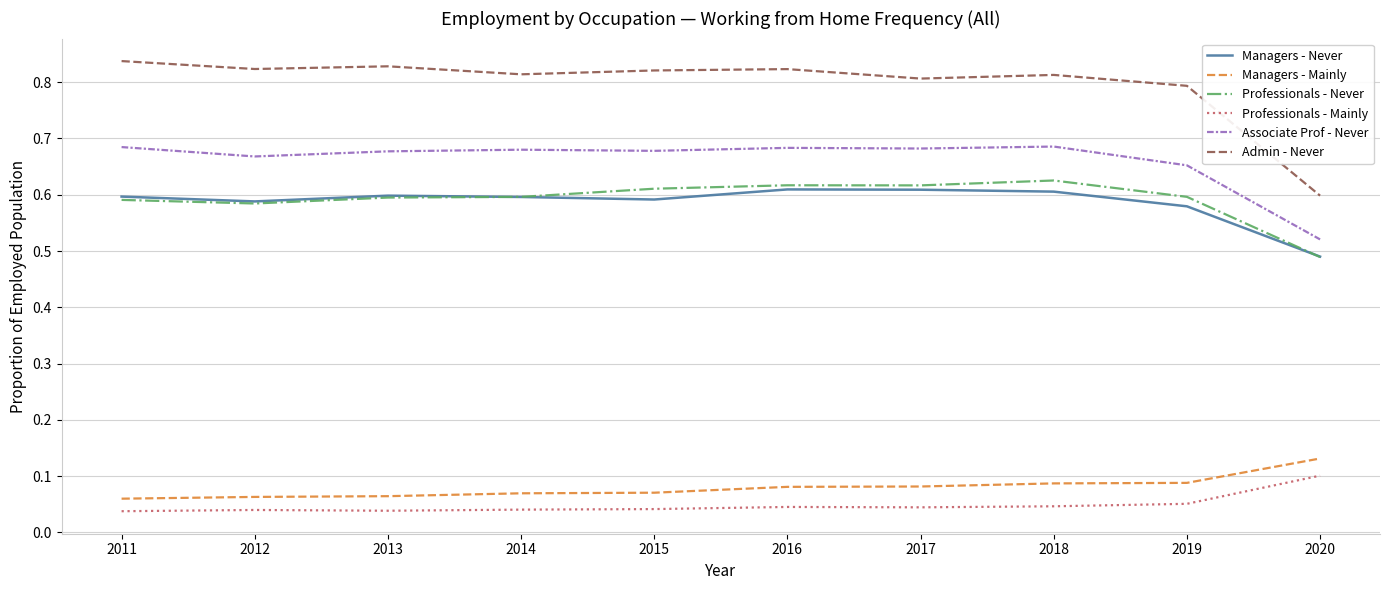

Which series has the widest spread of values?

Admin - Never